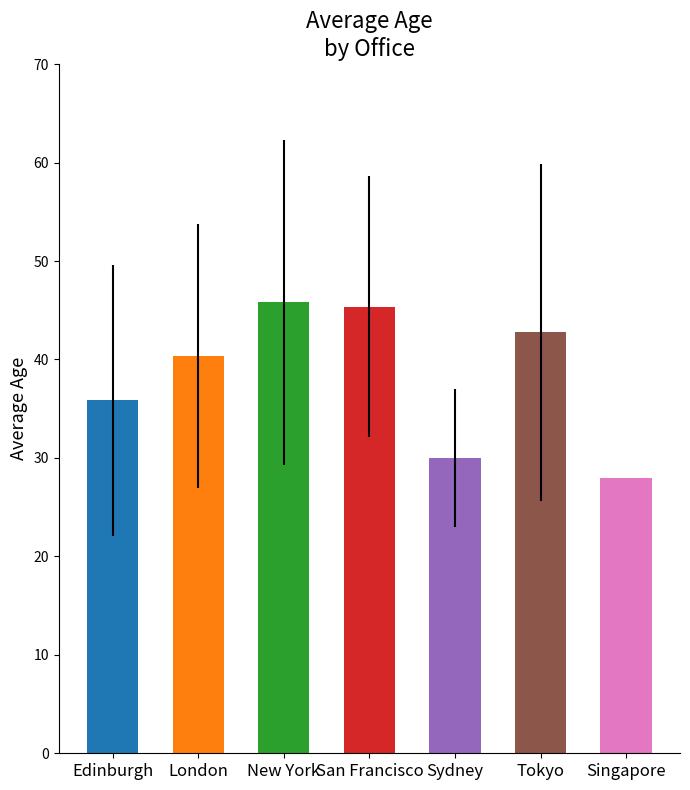

Where is the data nearest to the value 36?

Edinburgh